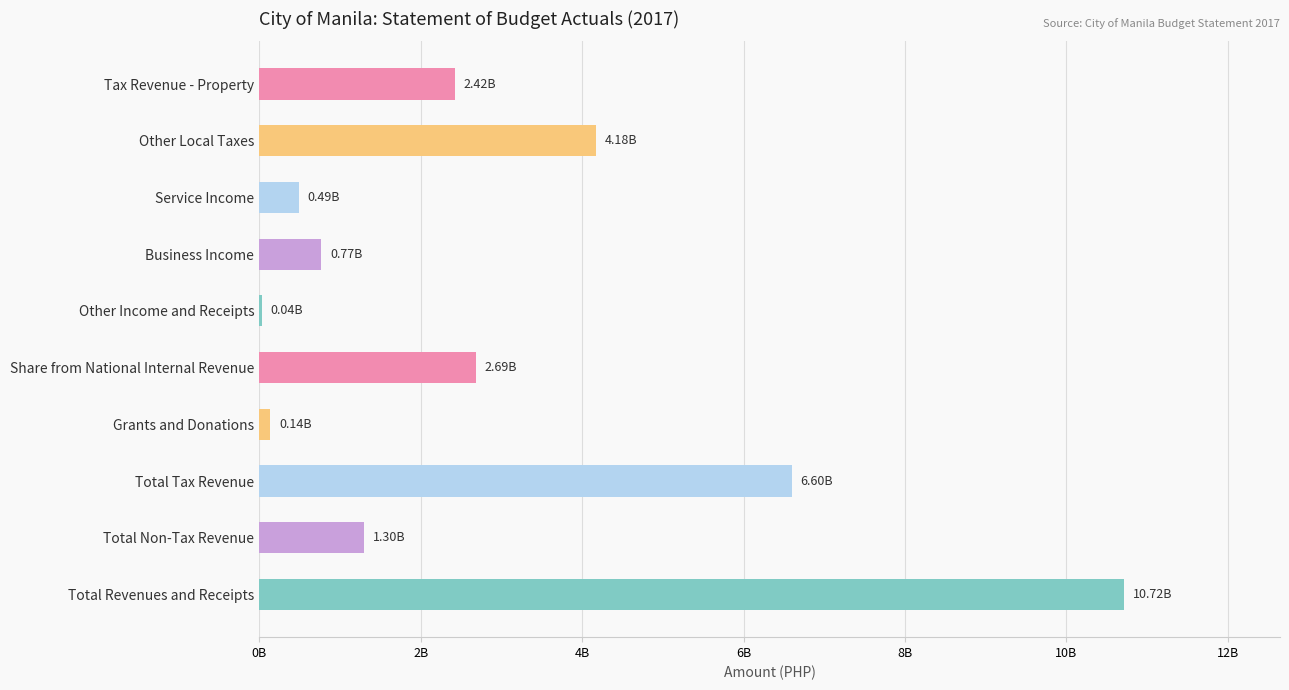

Are the bars horizontal?

Yes